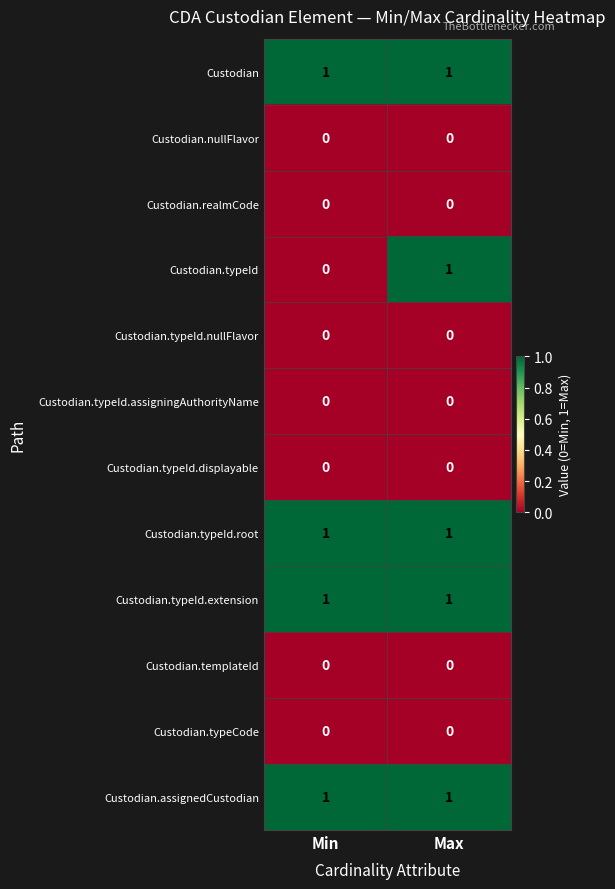

Between Min and Max, which series saw the biggest shift?

Custodian.typeId